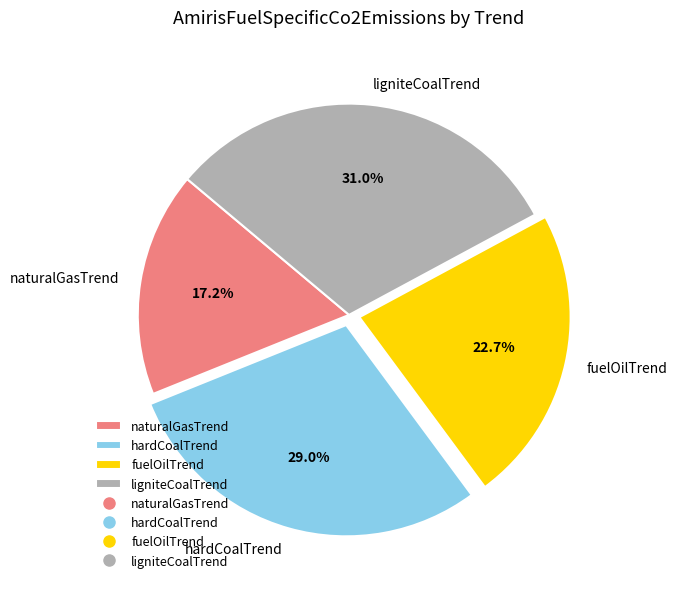

To the nearest percent, what is the difference between the largest and smallest slice percentages?

14%